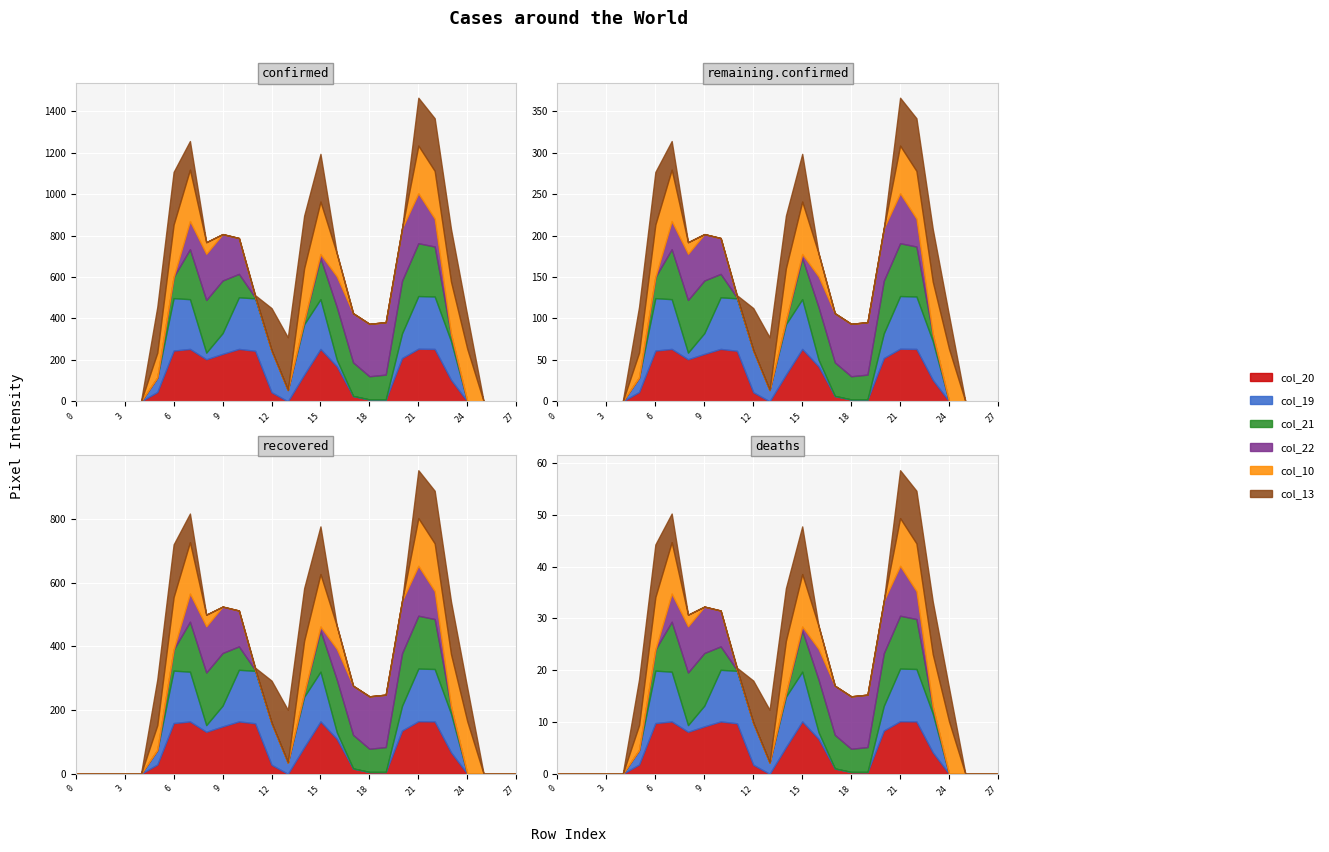

At how many categories does at least one series exceed 200?

20